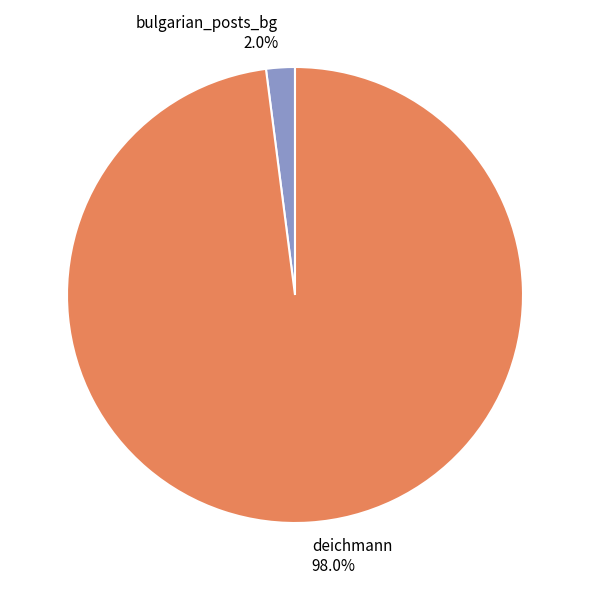

Does deichmann account for over 50% of the chart?

Yes